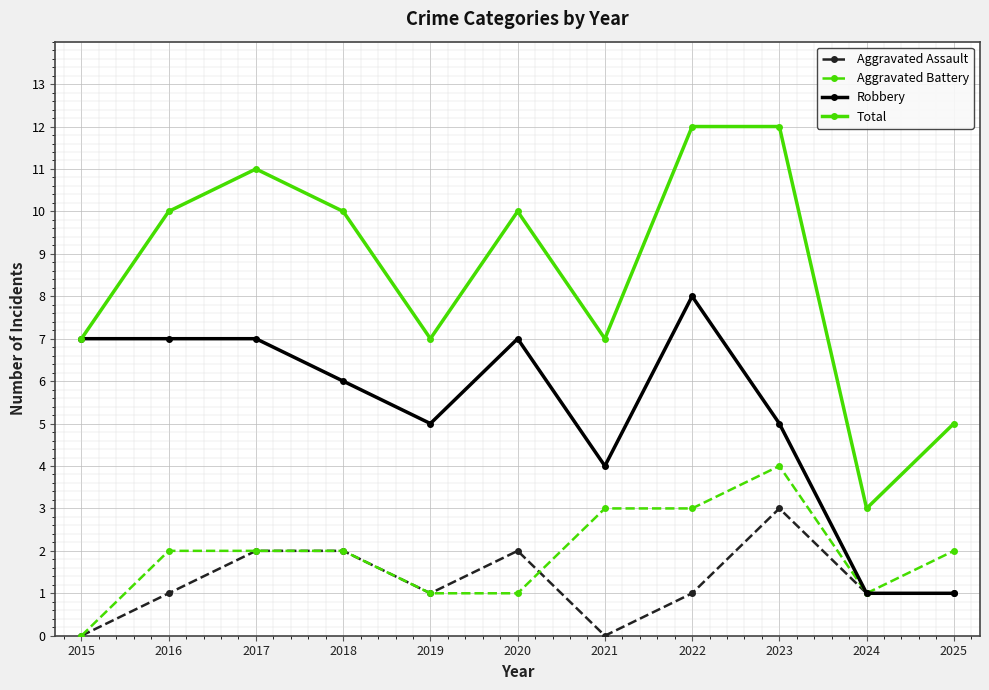

True or false: Aggravated Assault and Aggravated Battery intersect in this chart.

True